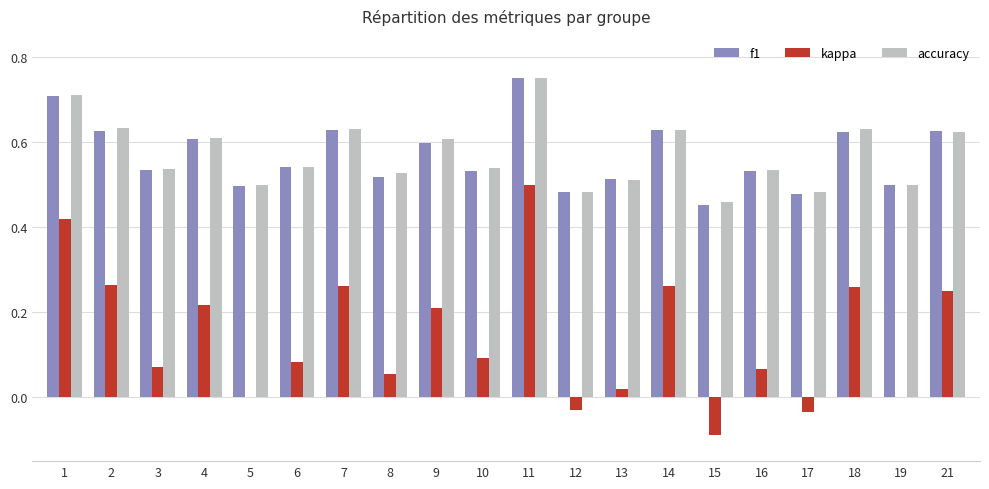

Between 13 and 21, which series saw the biggest shift?

kappa